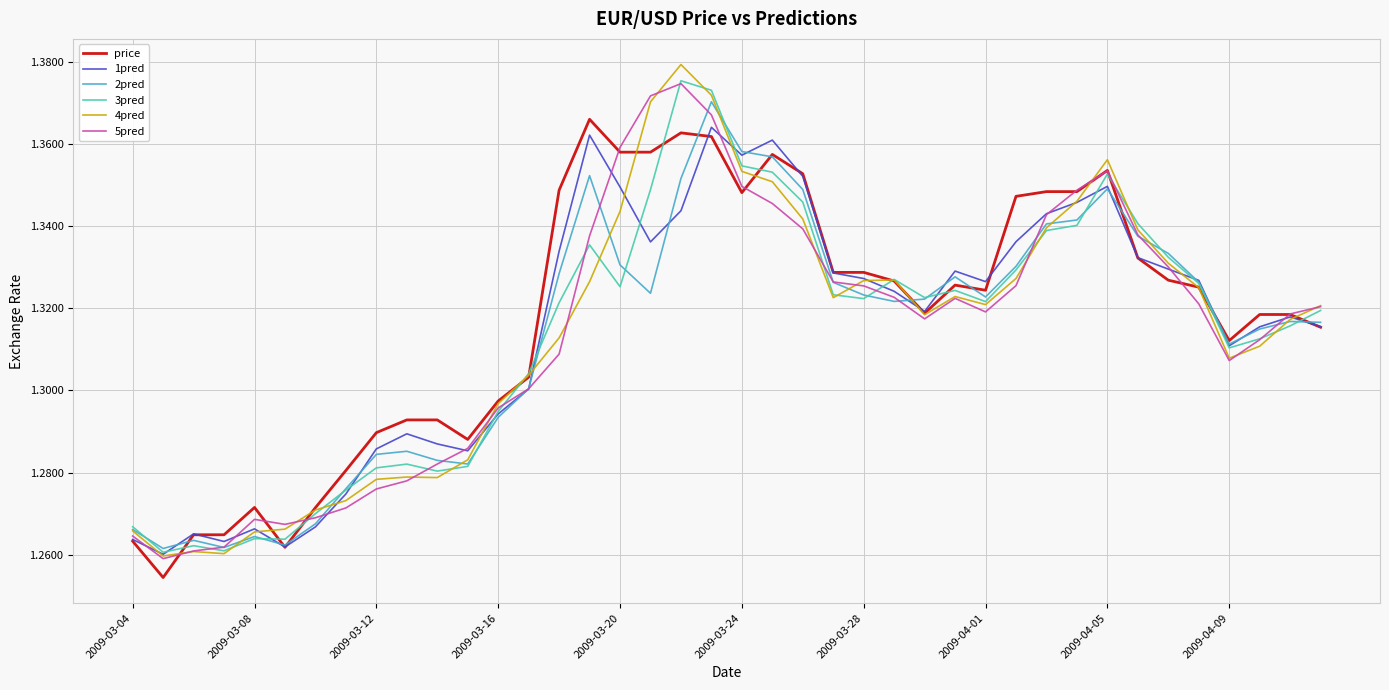

Which series has the largest total across all categories?

price